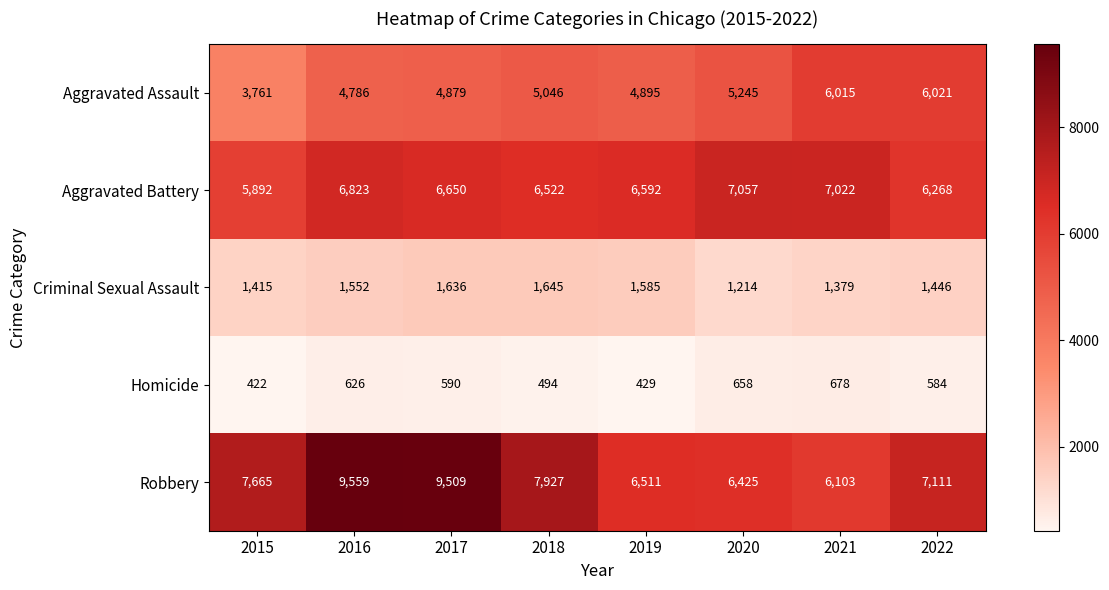

What is the difference between the Aggravated Assault values at 2019 and 2015?

1134